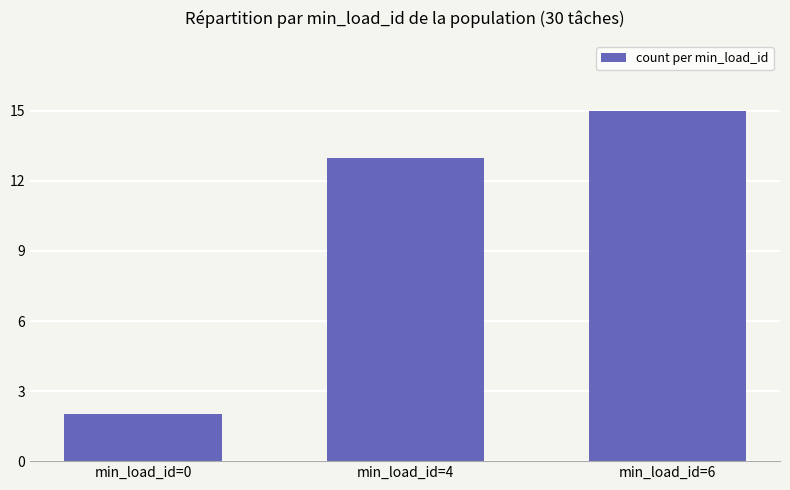

At which label is the value closest to 8?

min_load_id=4